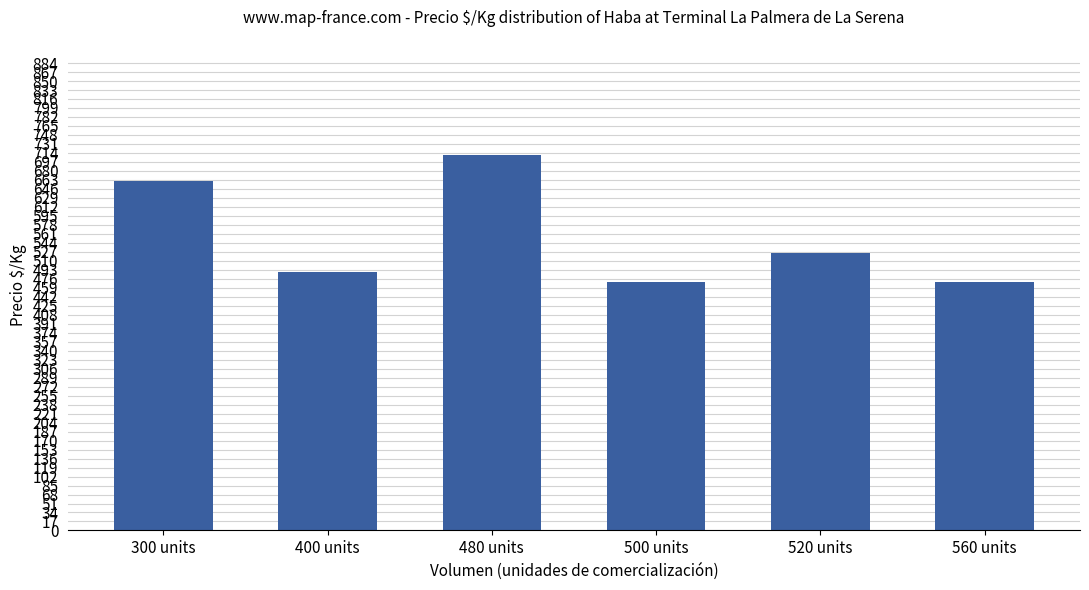

What is the difference between the second highest and second lowest values?

190